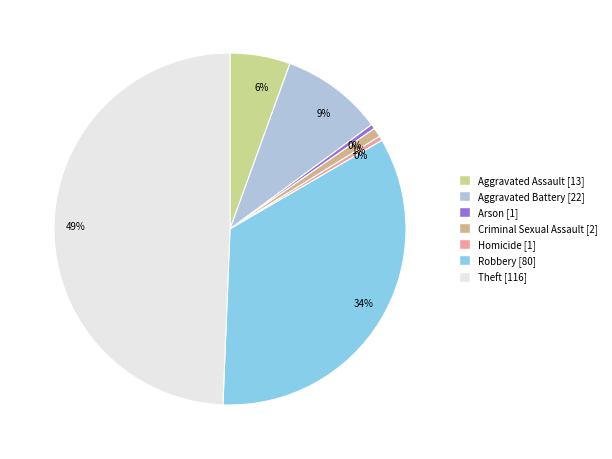

Which category has the smallest portion of the pie?

Arson